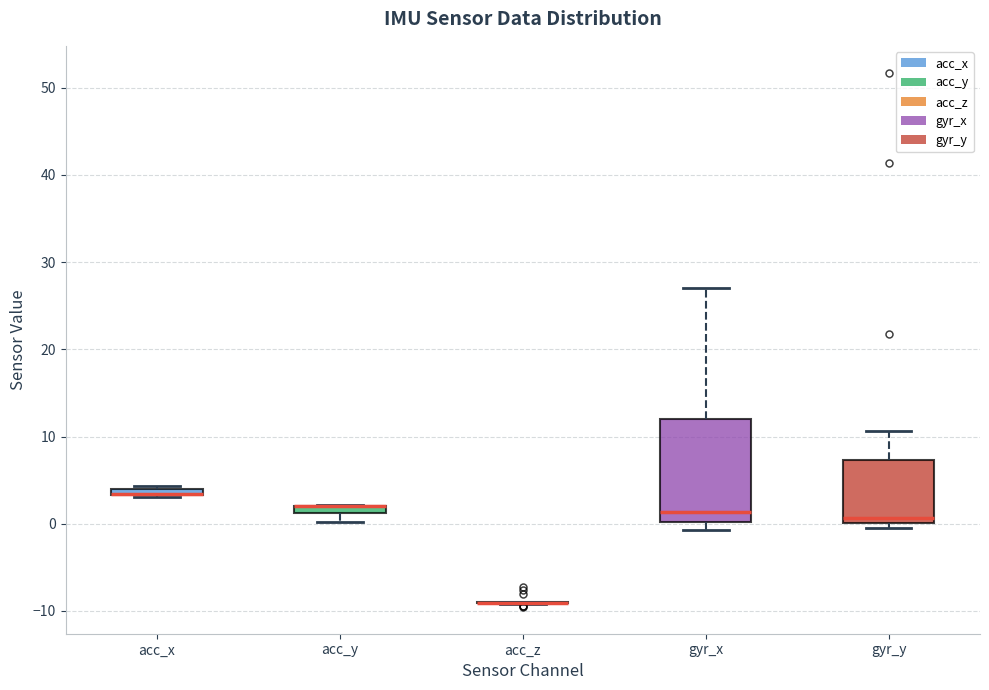

Where does the upper whisker of the box for gyr_x end on the y-axis? The values are not printed on the chart, so give them approximately, as read against the axis.

27